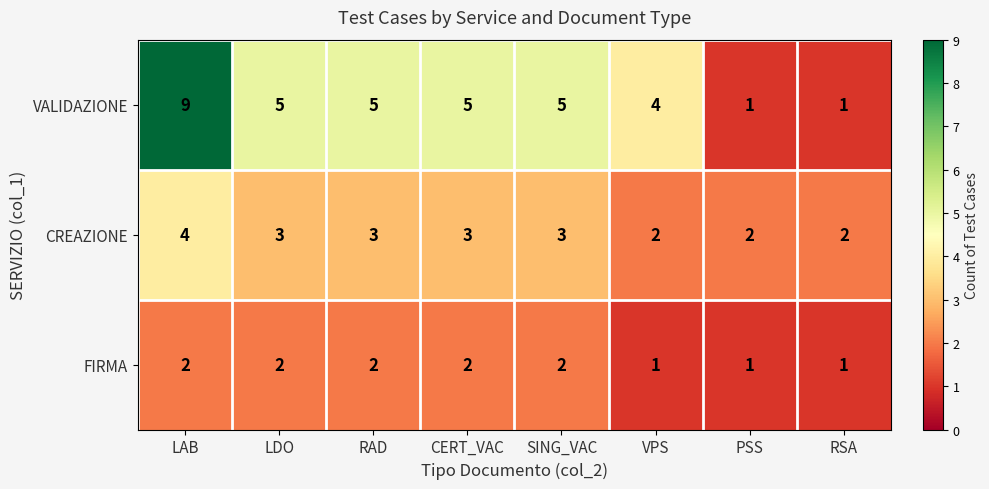

Which series has the largest total across all categories?

VALIDAZIONE